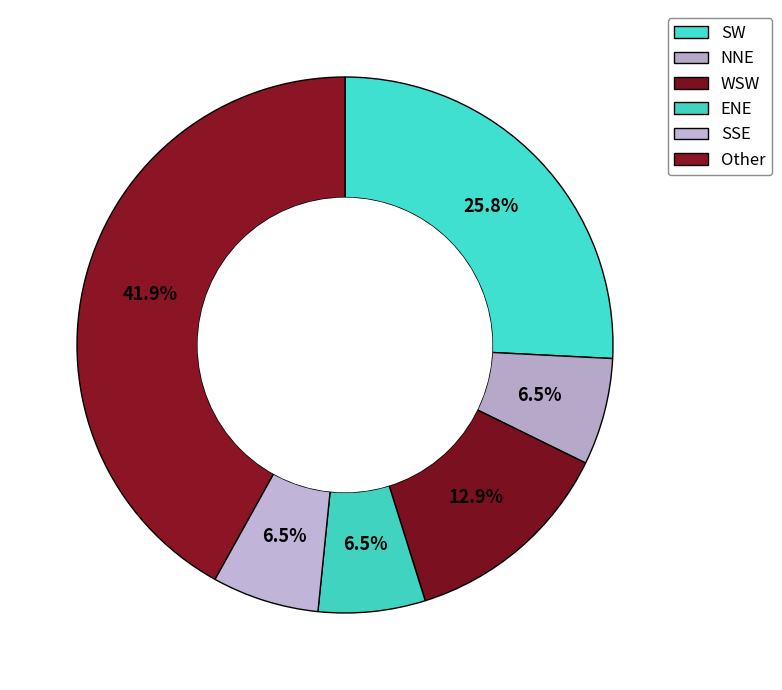

How many segments does this pie chart have?

6